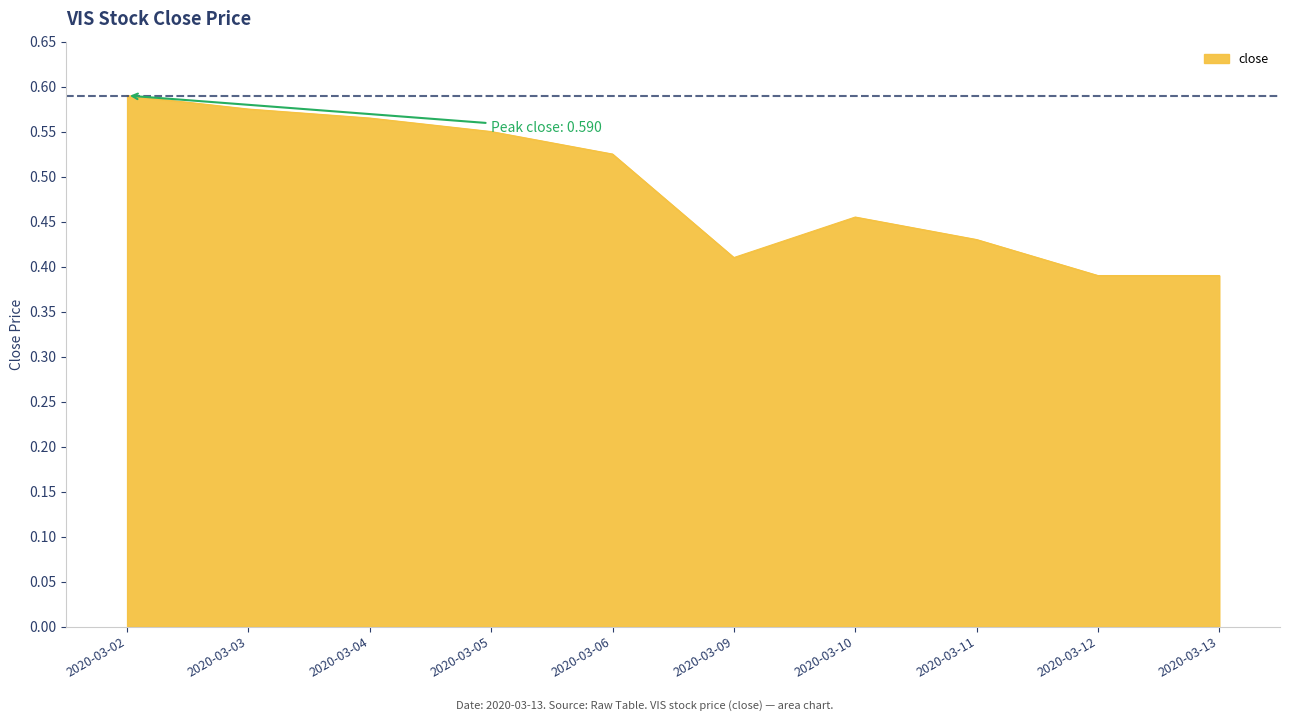

Which has a higher value, 2020-03-09 or 2020-03-02?

2020-03-02